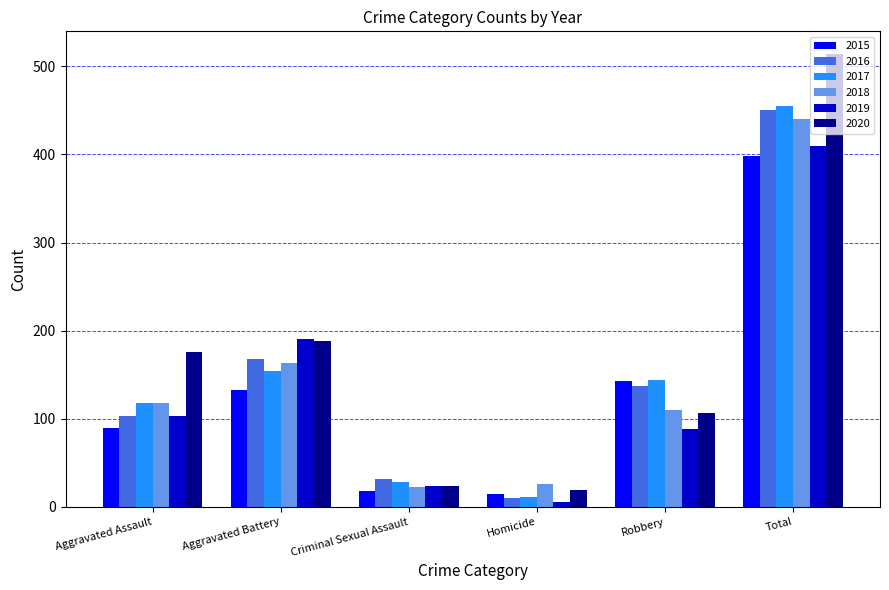

Is it true that 2019 equals 88 at Robbery?

True